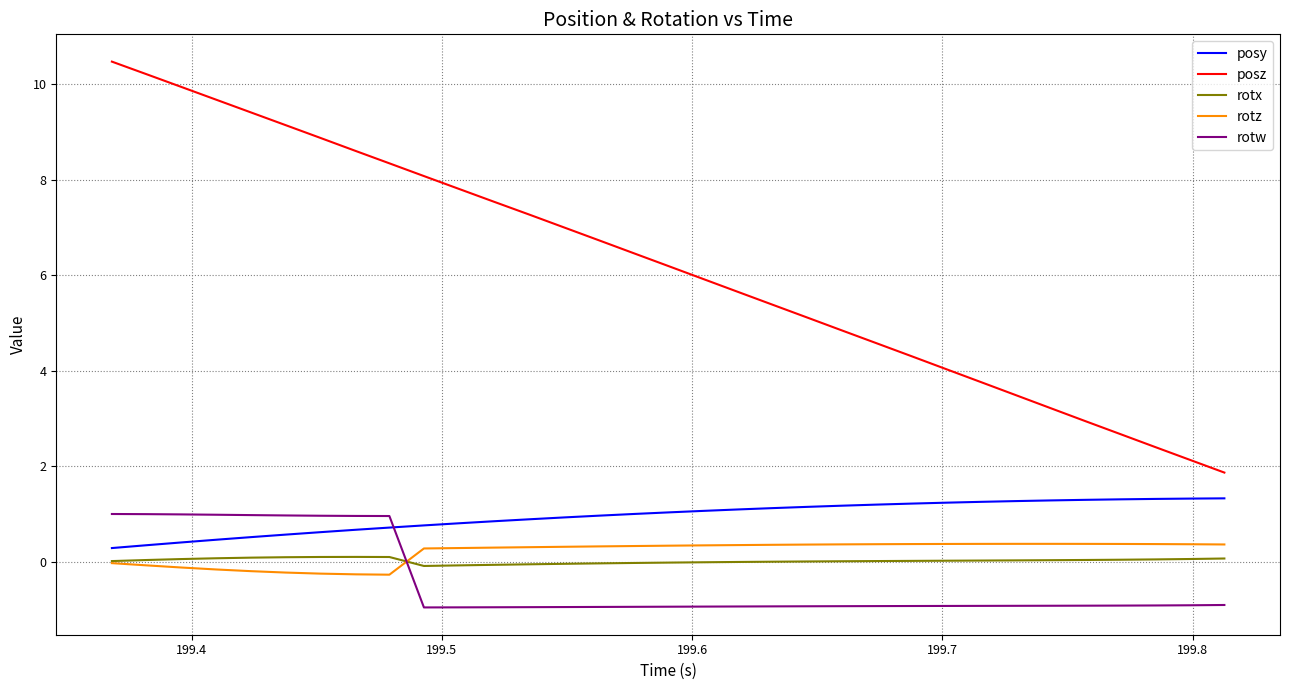

What is the sum of all posz values?

203.9